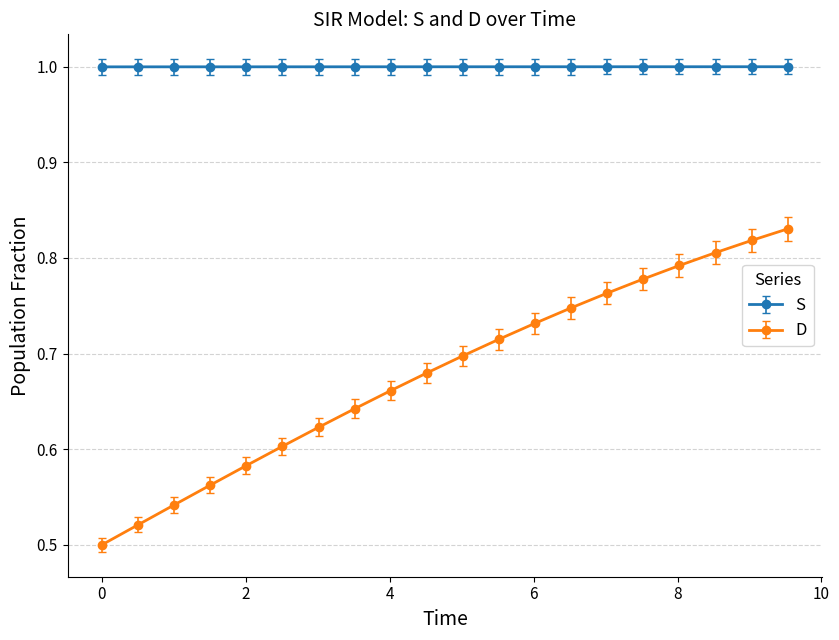

Is this an area chart (filled region under the line)?

No